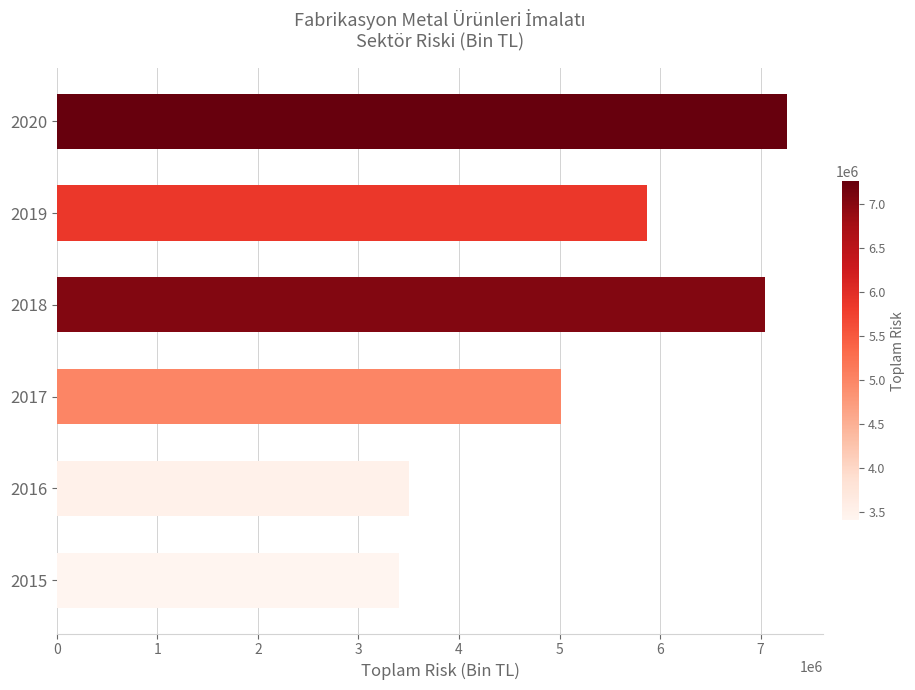

What is the maximum value shown in the chart?

7259378.0